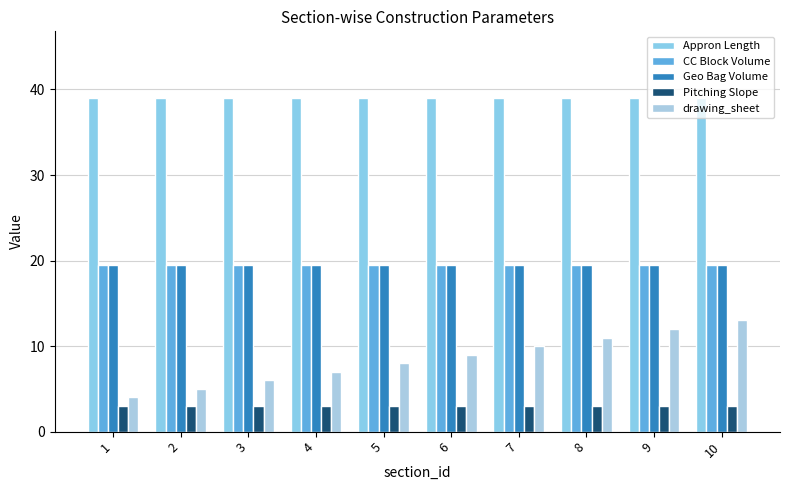

Reading right to left, what are all the values shown in this chart?

Appron Length: 39.0	39.0	39.0	39.0	39.0	39.0	39.0	39.0	39.0	39.0
CC Block Volume: 19.5	19.5	19.5	19.5	19.5	19.5	19.5	19.5	19.5	19.5
Geo Bag Volume: 19.5	19.5	19.5	19.5	19.5	19.5	19.5	19.5	19.5	19.5
Pitching Slope: 3.0	3.0	3.0	3.0	3.0	3.0	3.0	3.0	3.0	3.0
drawing_sheet: 13.0	12.0	11.0	10.0	9.0	8.0	7.0	6.0	5.0	4.0